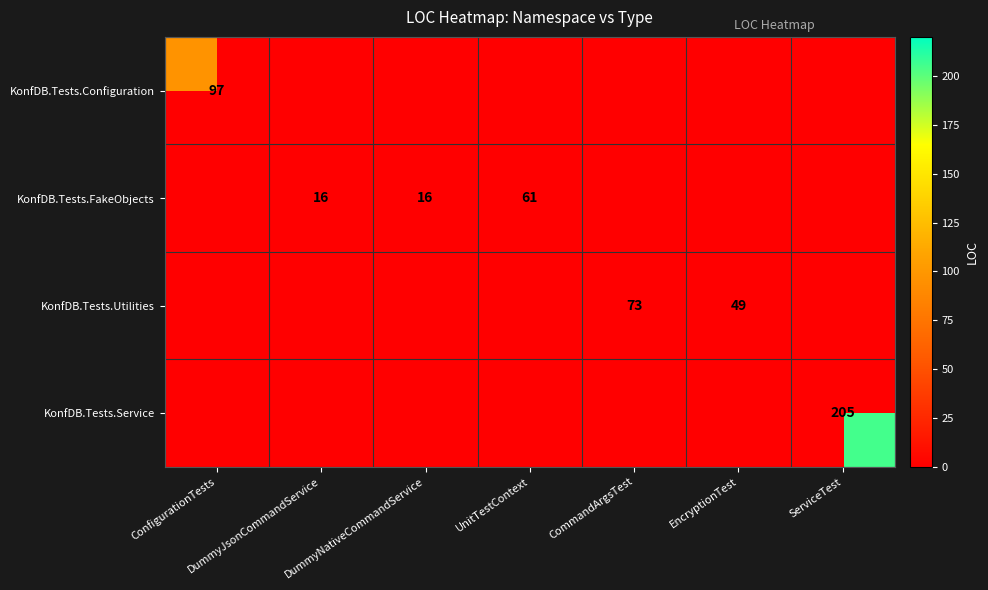

List the labels in order of KonfDB.Tests.Utilities value, largest first.

CommandArgsTest, EncryptionTest, ConfigurationTests, DummyJsonCommandService, DummyNativeCommandService, UnitTestContext, ServiceTest